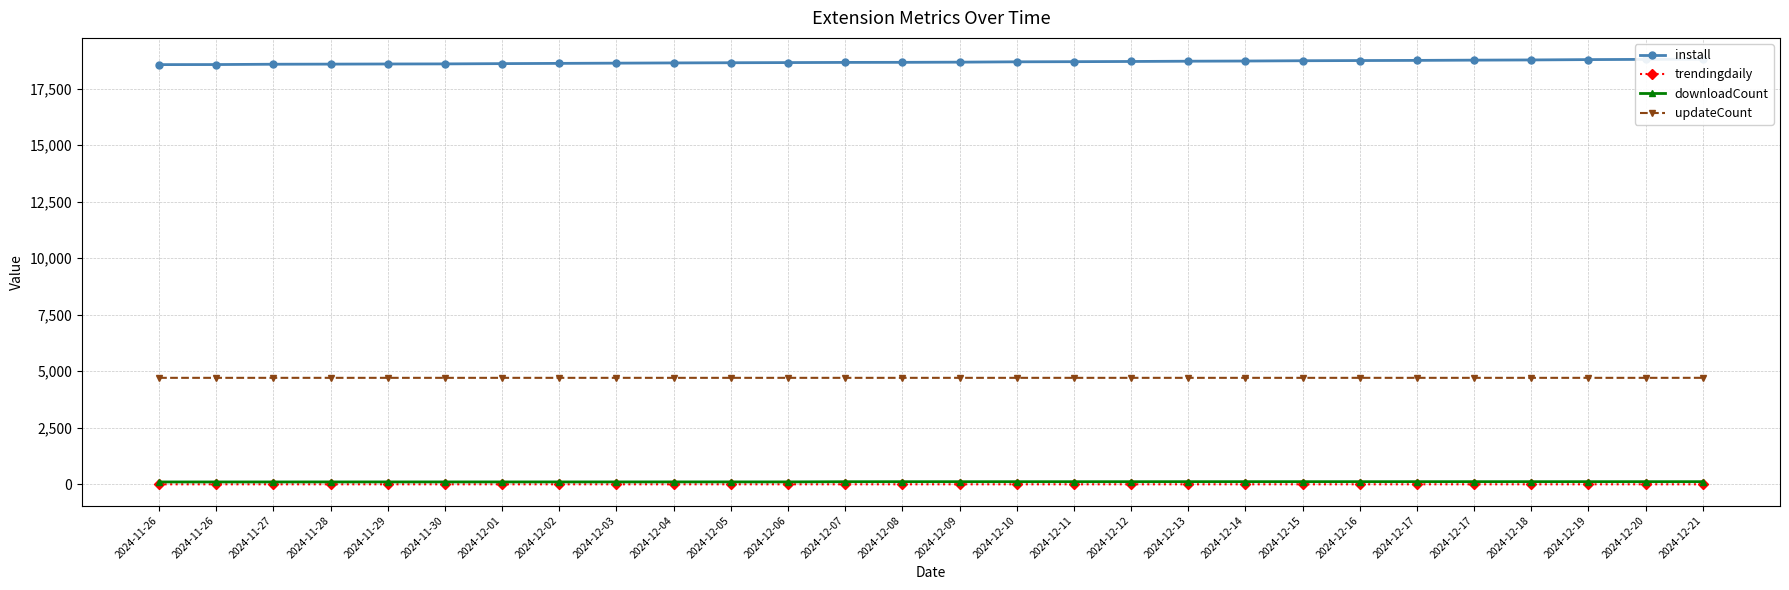

Rank the categories by downloadCount value from highest to lowest.

2024-12-13, 2024-12-14, 2024-12-15, 2024-12-16, 2024-12-17, 2024-12-17, 2024-12-18, 2024-12-19, 2024-12-20, 2024-12-21, 2024-12-08, 2024-12-09, 2024-12-10, 2024-12-11, 2024-12-12, 2024-12-07, 2024-12-04, 2024-12-05, 2024-12-06, 2024-11-28, 2024-11-29, 2024-11-30, 2024-12-01, 2024-12-02, 2024-12-03, 2024-11-26, 2024-11-26, 2024-11-27